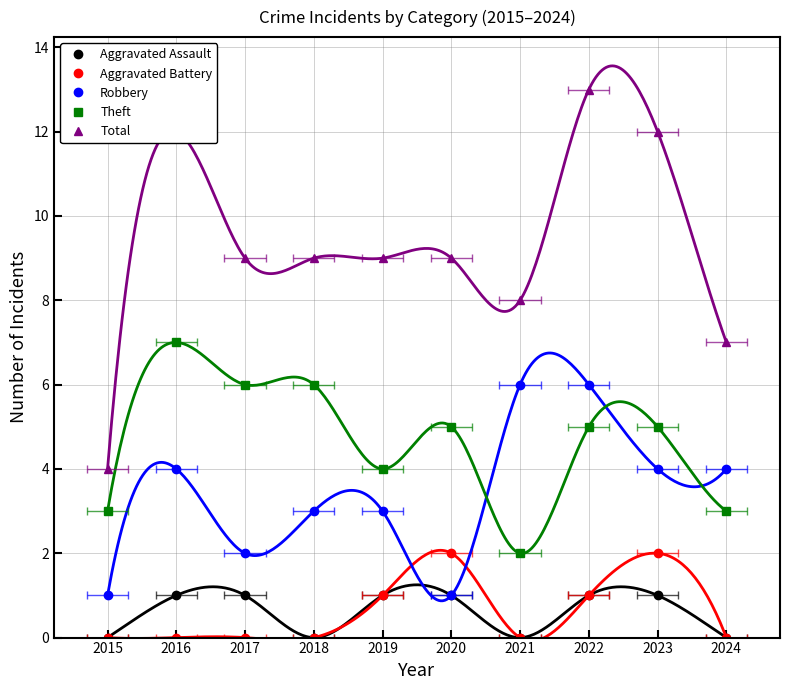

Which series changed the most between 2017 and 2024?

Theft